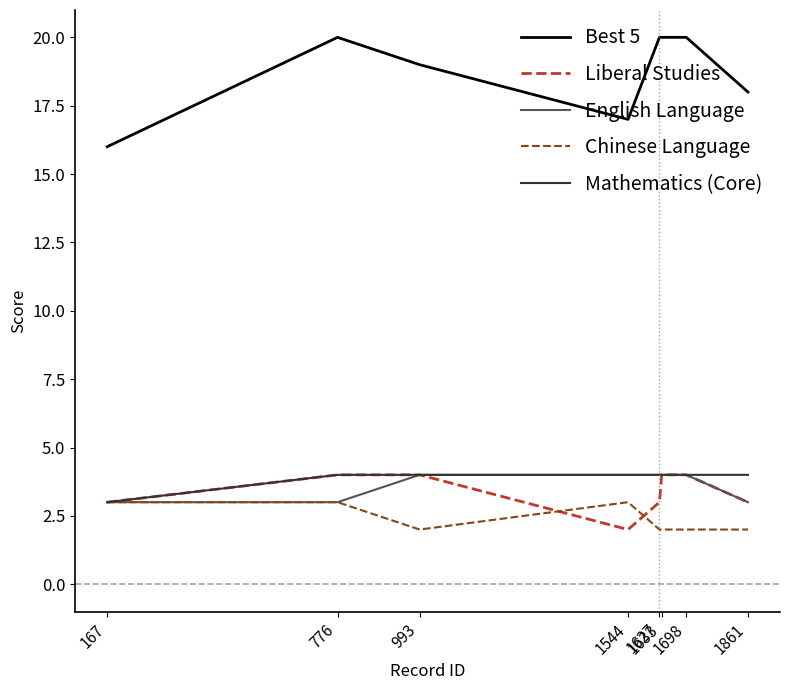

True or false: Liberal Studies and Best 5 cross at least once.

False